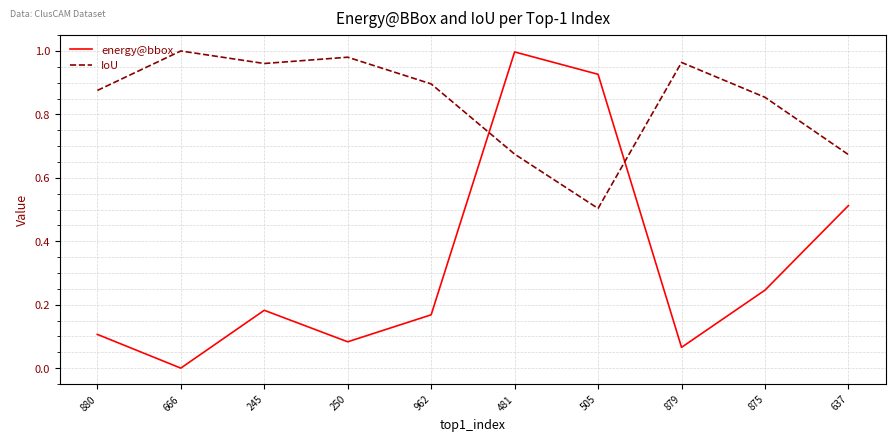

List the series in order of their overall mean, highest first.

IoU, energy@bbox